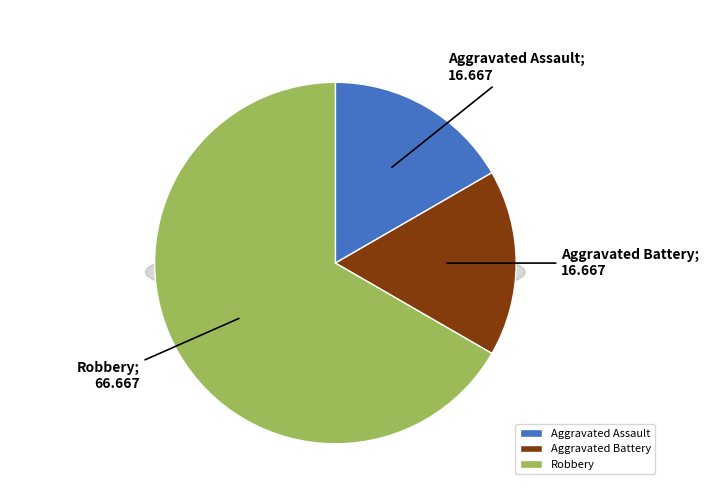

Rank the categories by value from lowest to highest.

Aggravated Assault, Aggravated Battery, Robbery